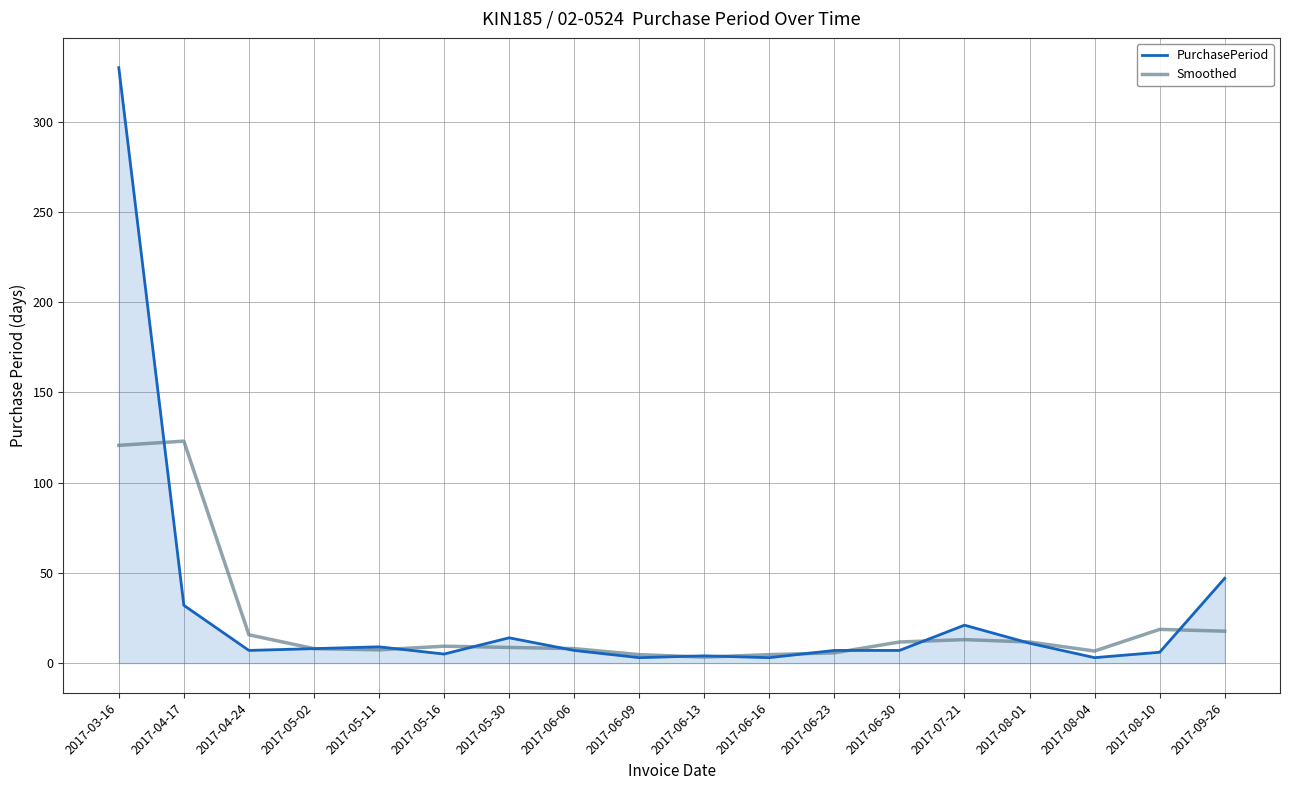

What are all the series names shown in the legend?

PurchasePeriod, Smoothed